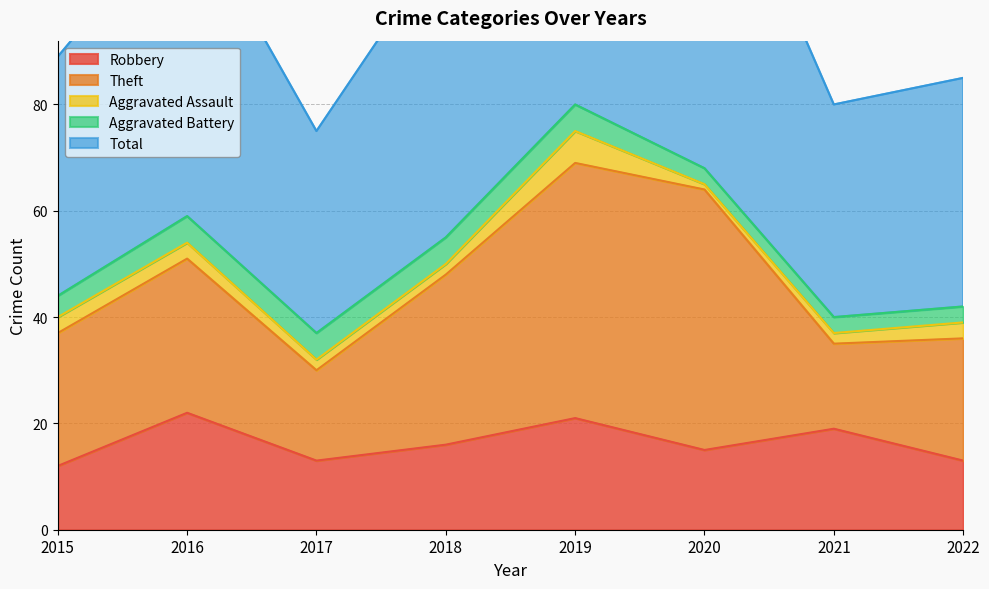

What are all the series names shown in the legend?

Robbery, Theft, Aggravated Assault, Aggravated Battery, Total